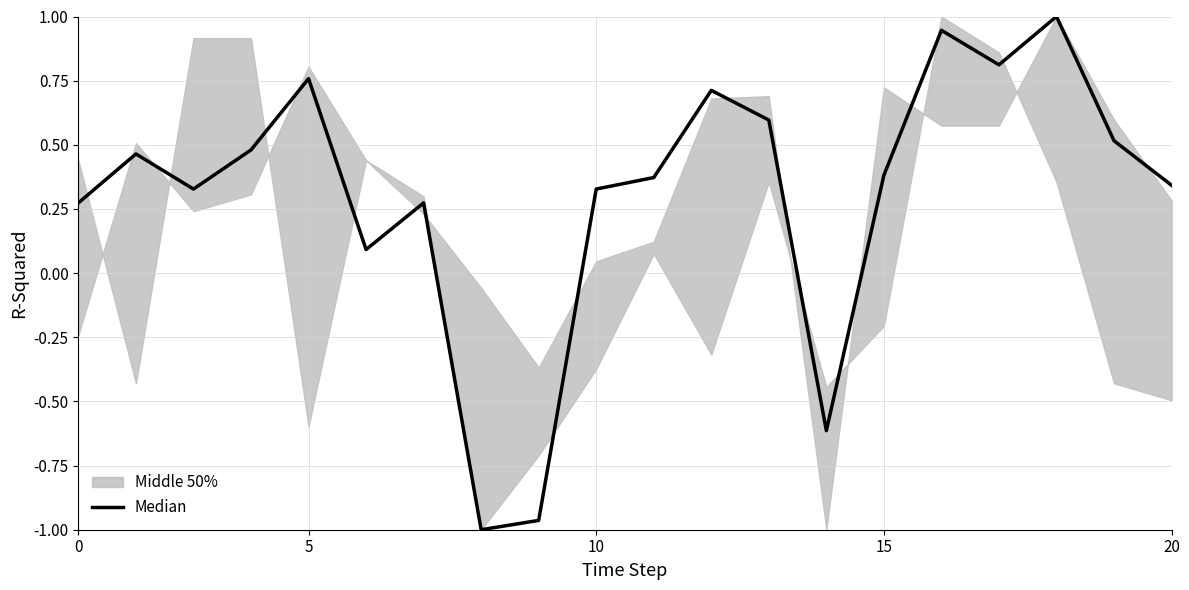

What is the label of the 14th point from the right?

6